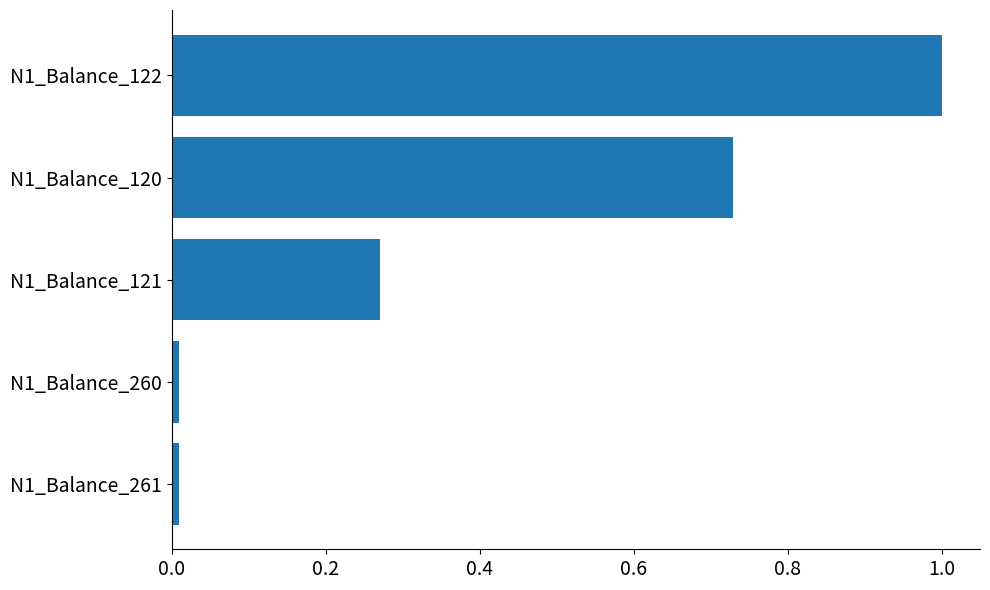

How many bars are there in total?

5